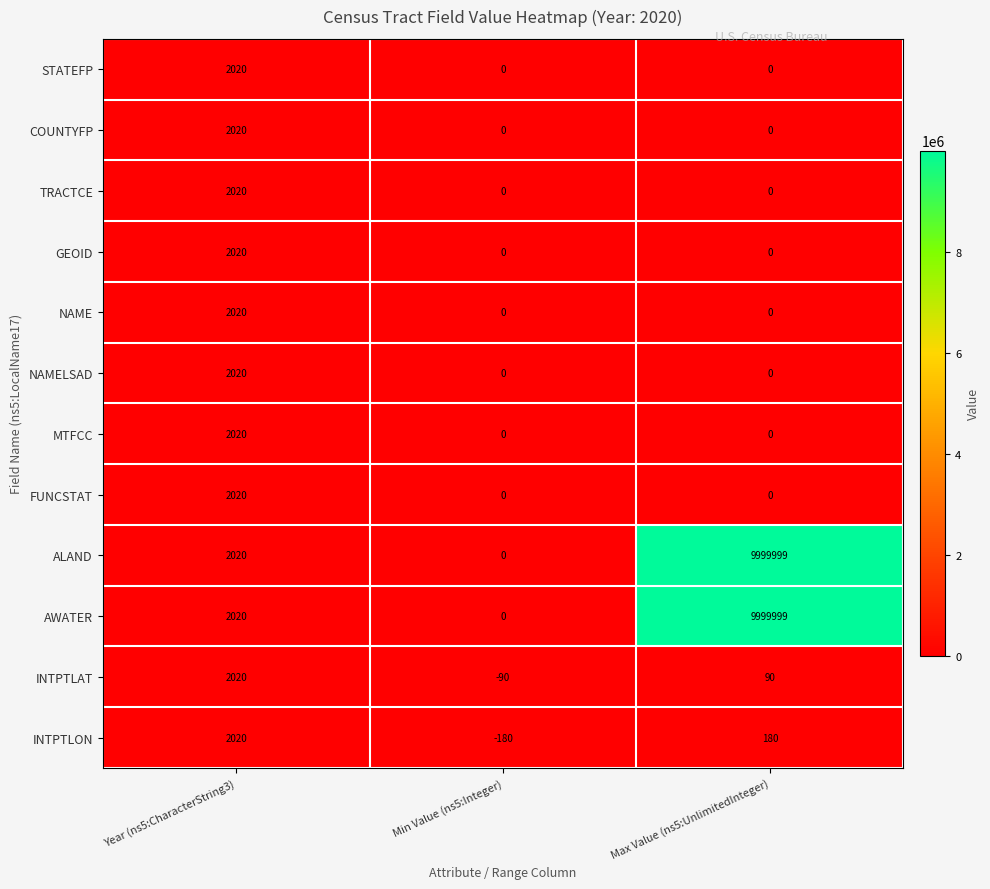

How many NAME values are between 0 and 2020?

3